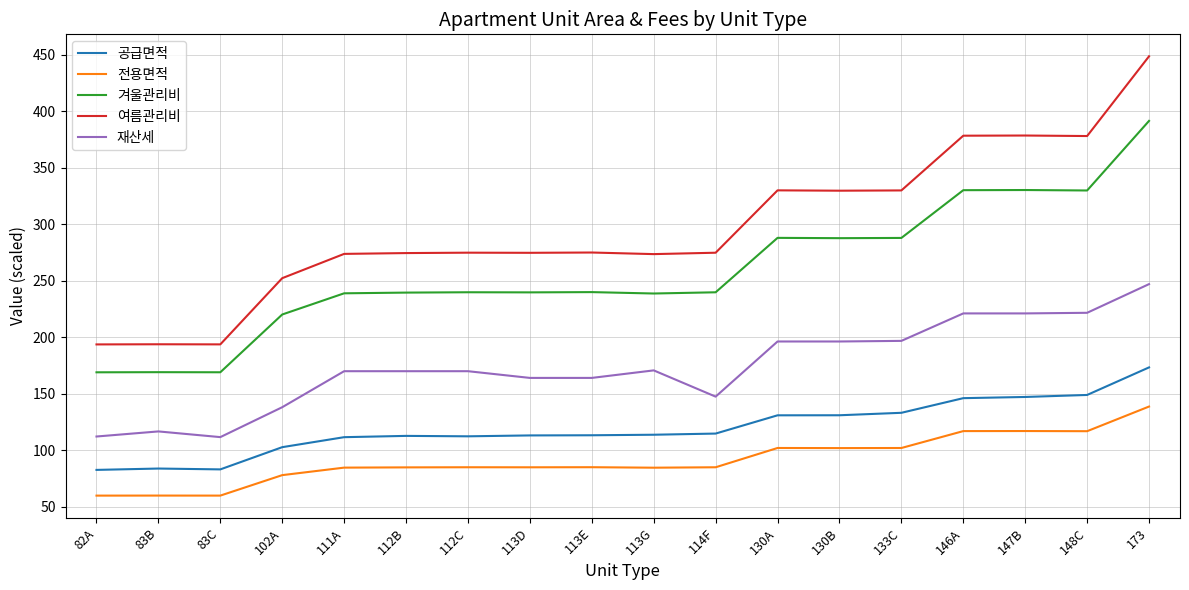

Where does the 전용면적 series first go above 84?

111A